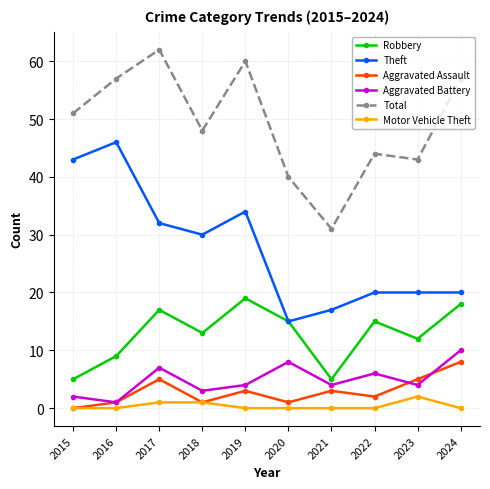

What is the value of the Robbery point at the 9th from the left?

12